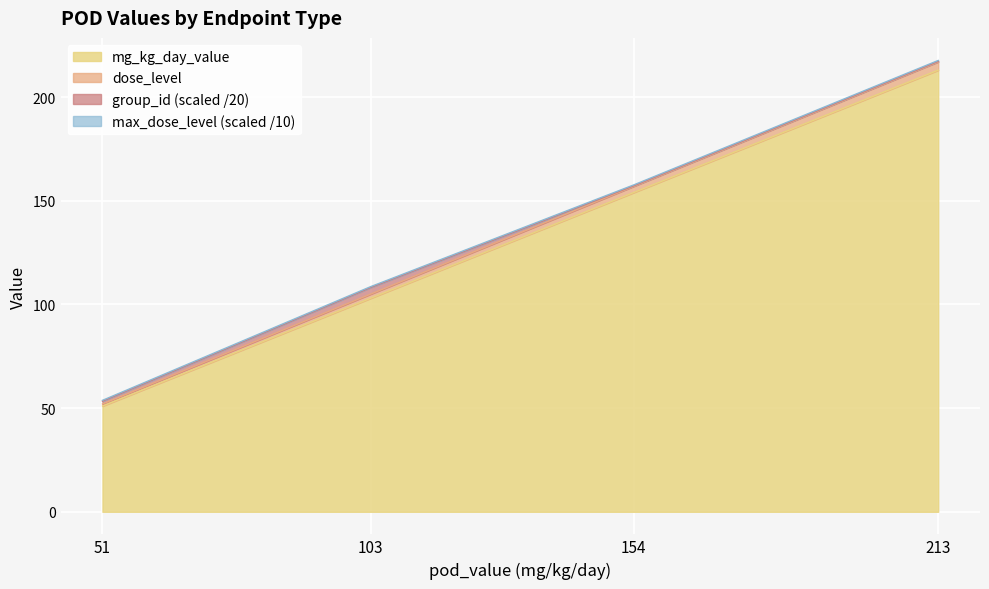

True or false: group_id and max_dose_level intersect in this chart.

False